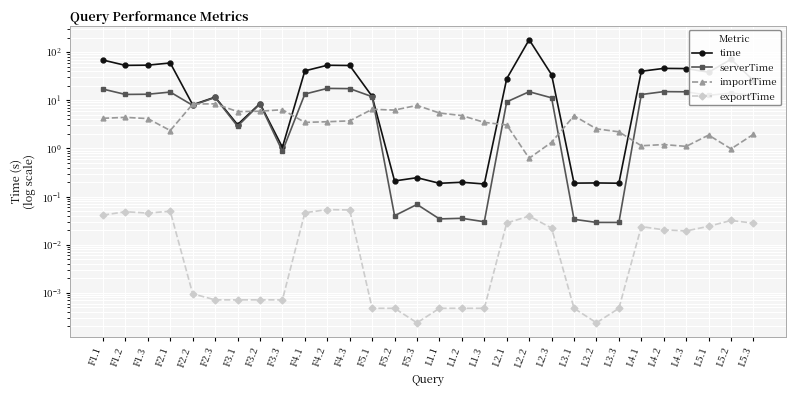

Does the chart display data point markers on the line(s)?

Yes